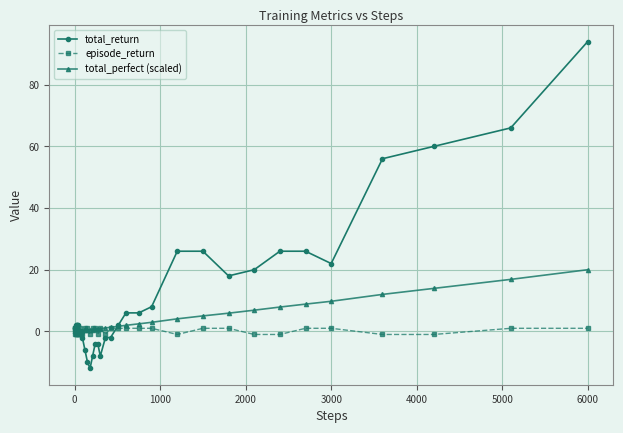

What is the greatest value displayed?

94.0